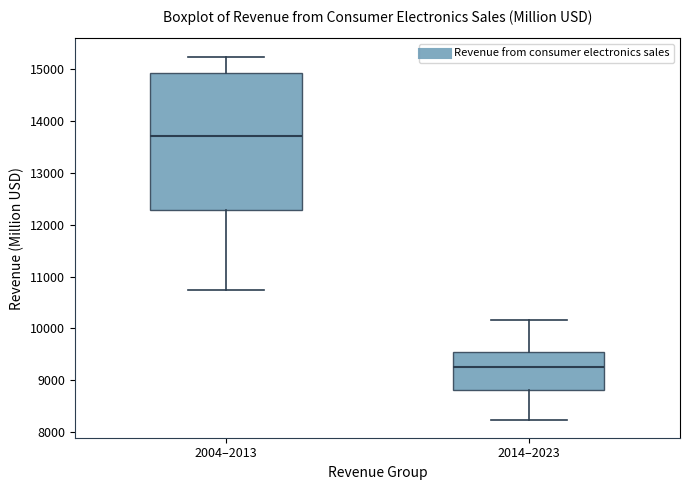

Where is the upper edge of the box for 2014–2023 on the y-axis? The values are not printed on the chart, so give them approximately, as read against the axis.

9600